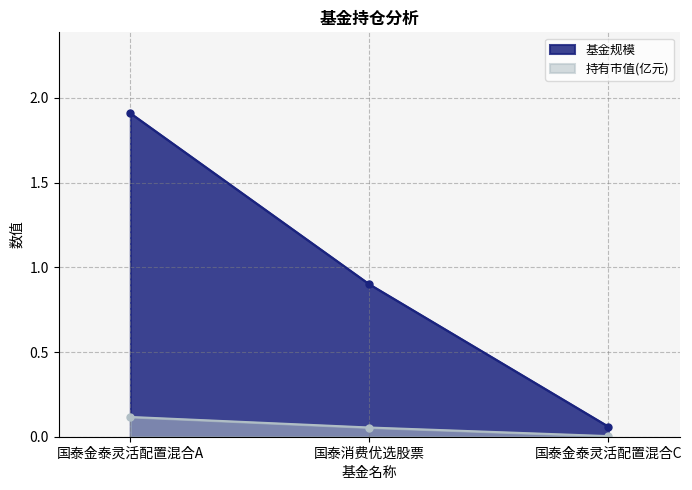

Does the chart have visible grid lines?

Yes